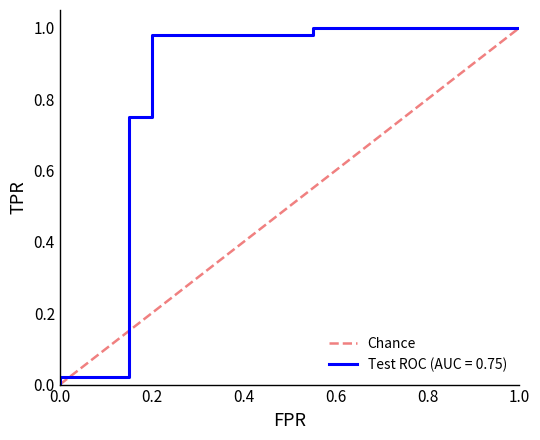

True or false: the data shows 0 at 0.0.

True